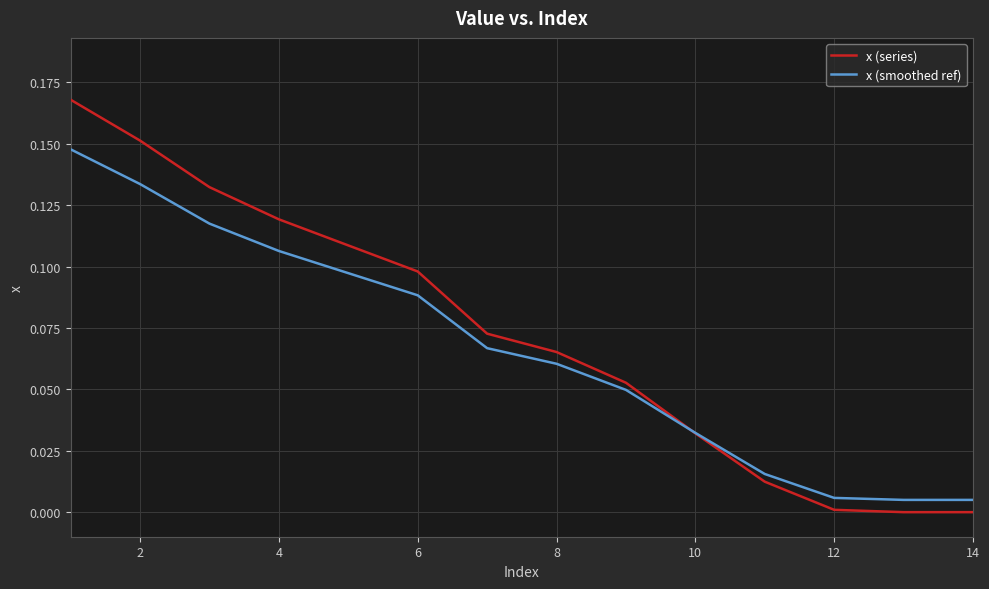

How many categories are shown in the chart?

14